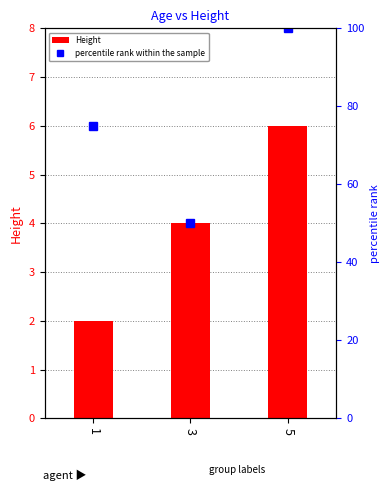

Rank the series at 5 from lowest to highest value.

Height, percentile rank within the sample